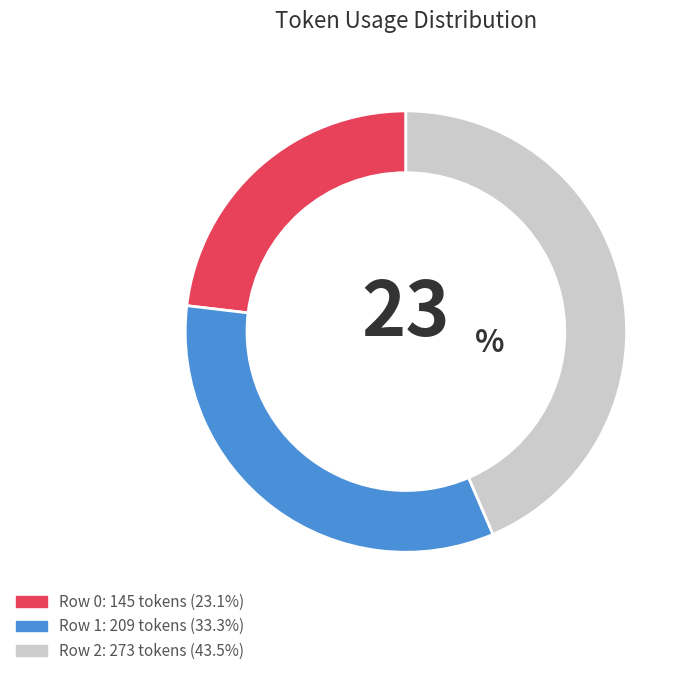

Which has a higher value, Row 0 or Row 1?

Row 1